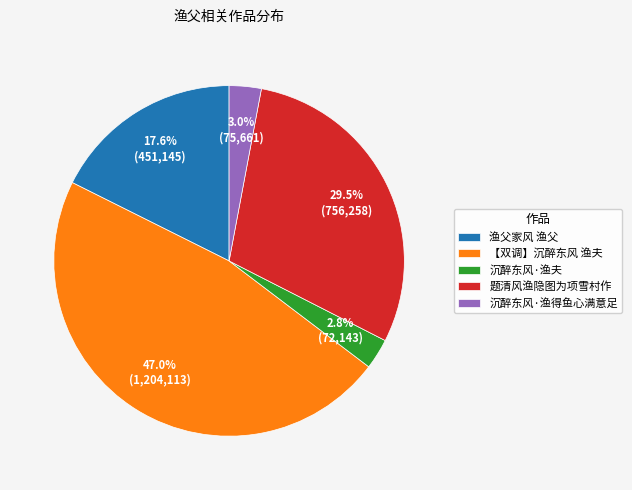

To the nearest percent, what is the difference between the 【双调】沉醉东风 渔夫 and 沉醉东风·渔得鱼心满意足 slice percentages?

44%